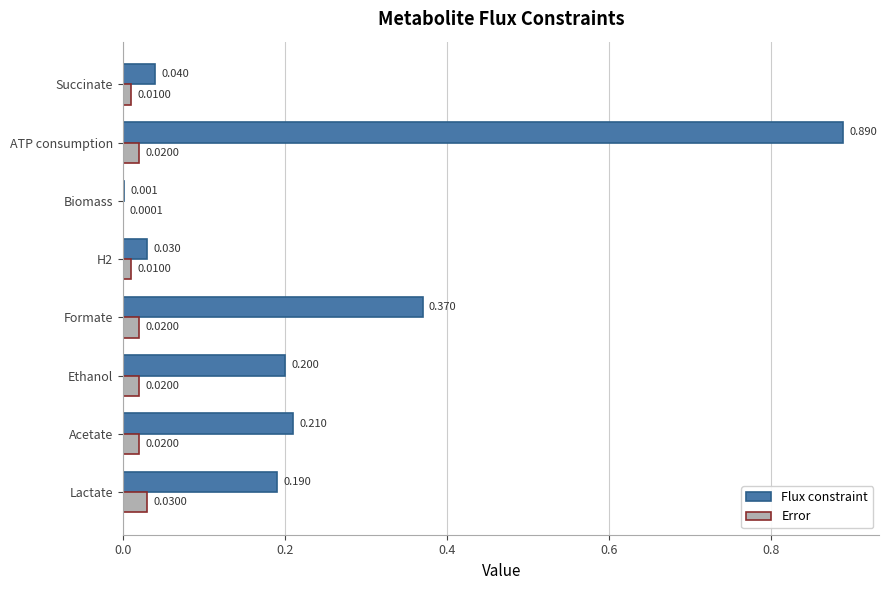

Which series has the largest total across all categories?

Flux constraint